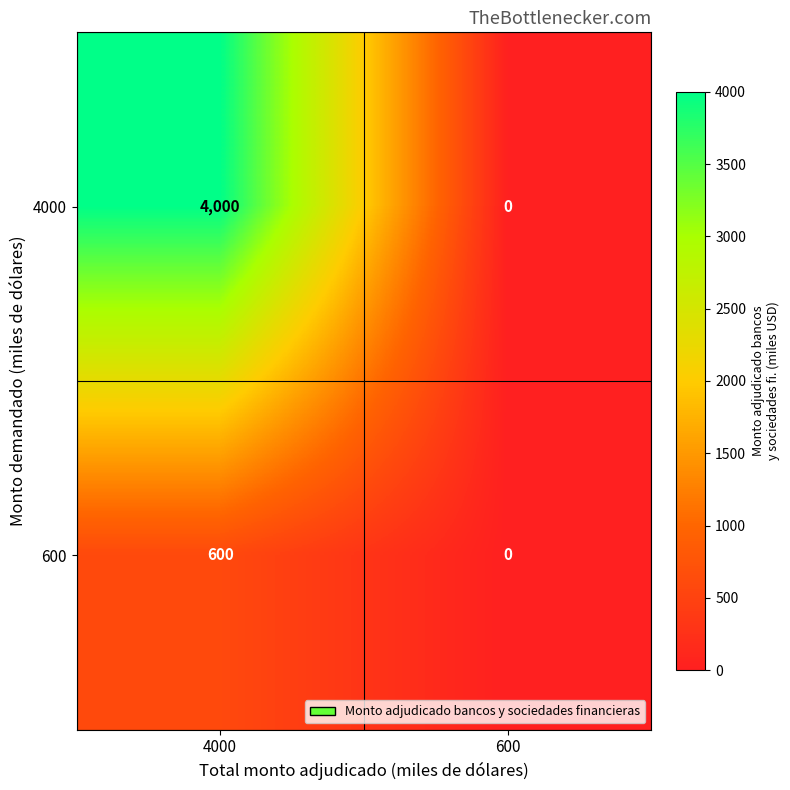

Rank the series by their average value, from highest to lowest.

4000, 600